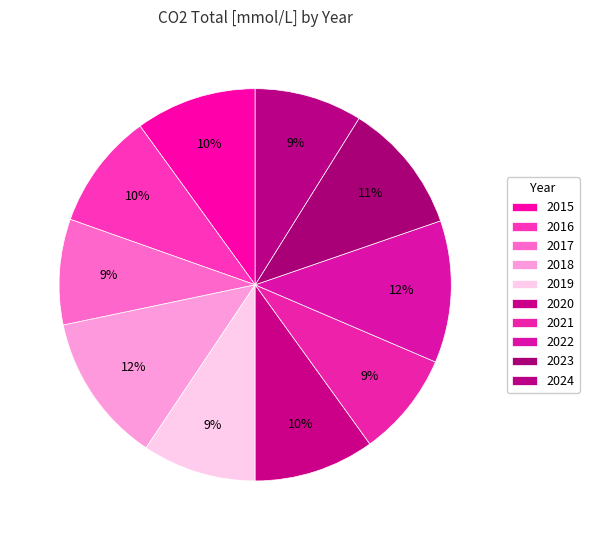

How many segments does this pie chart have?

10